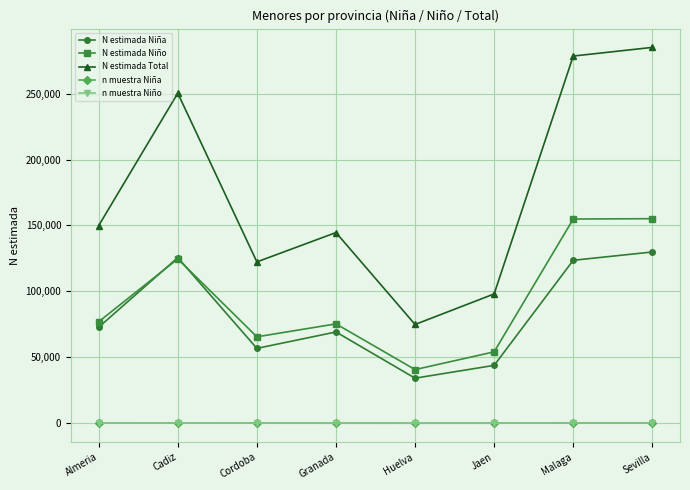

True or false: N estimada Total and N estimada Niño intersect in this chart.

False